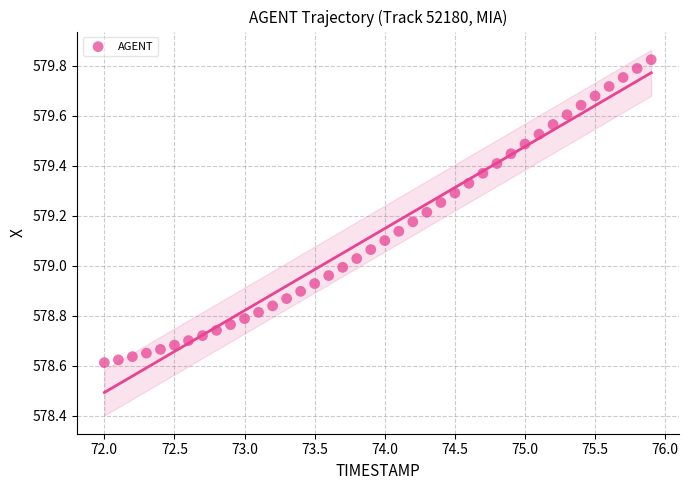

What is the range of Y values (max minus min)?

1.2